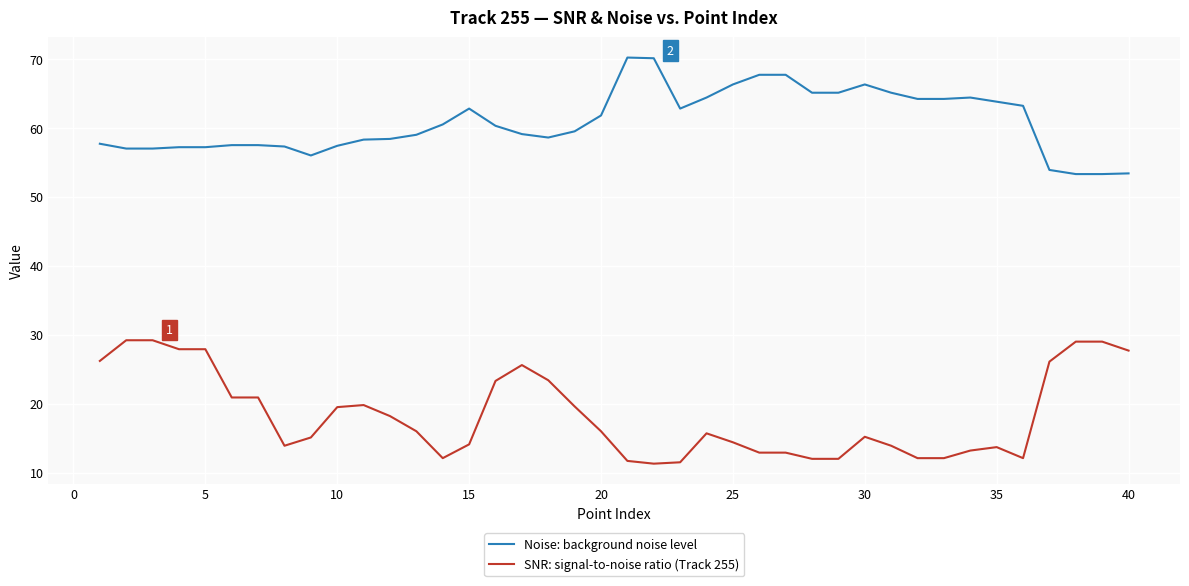

Rank the series by their average value, from highest to lowest.

Noise: background noise level, SNR: signal-to-noise ratio (Track 255)